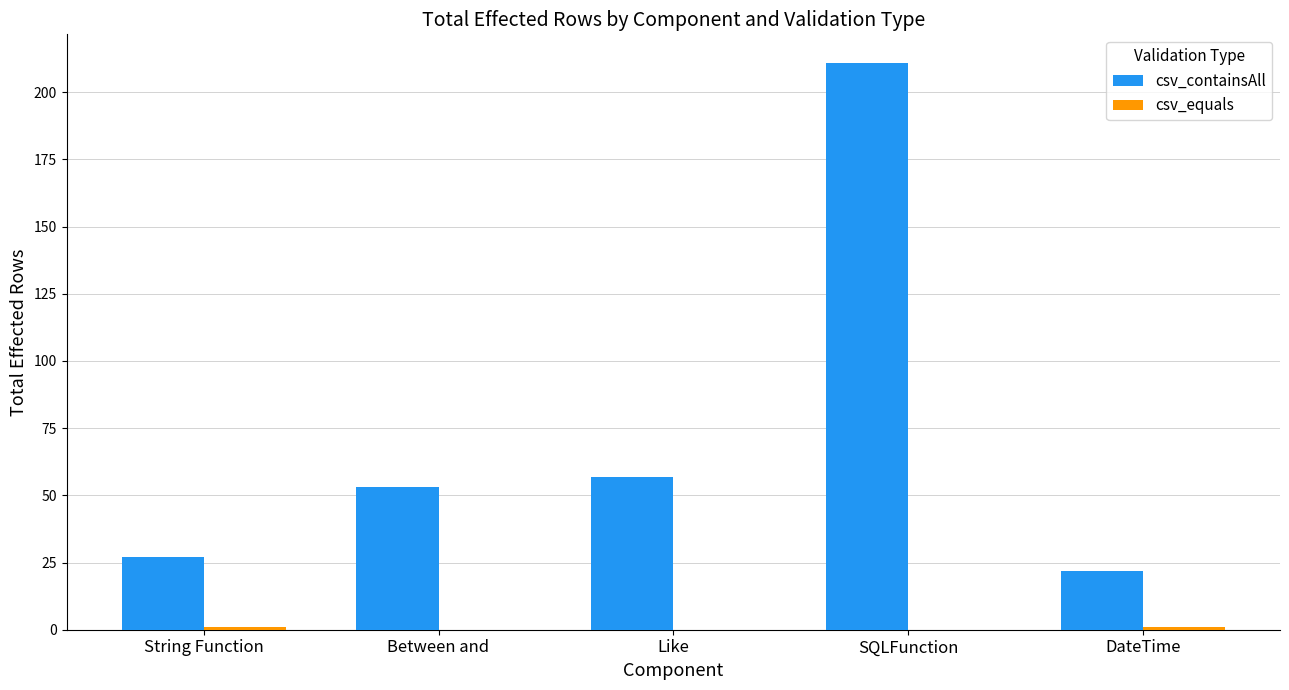

How many groups of bars are there?

5